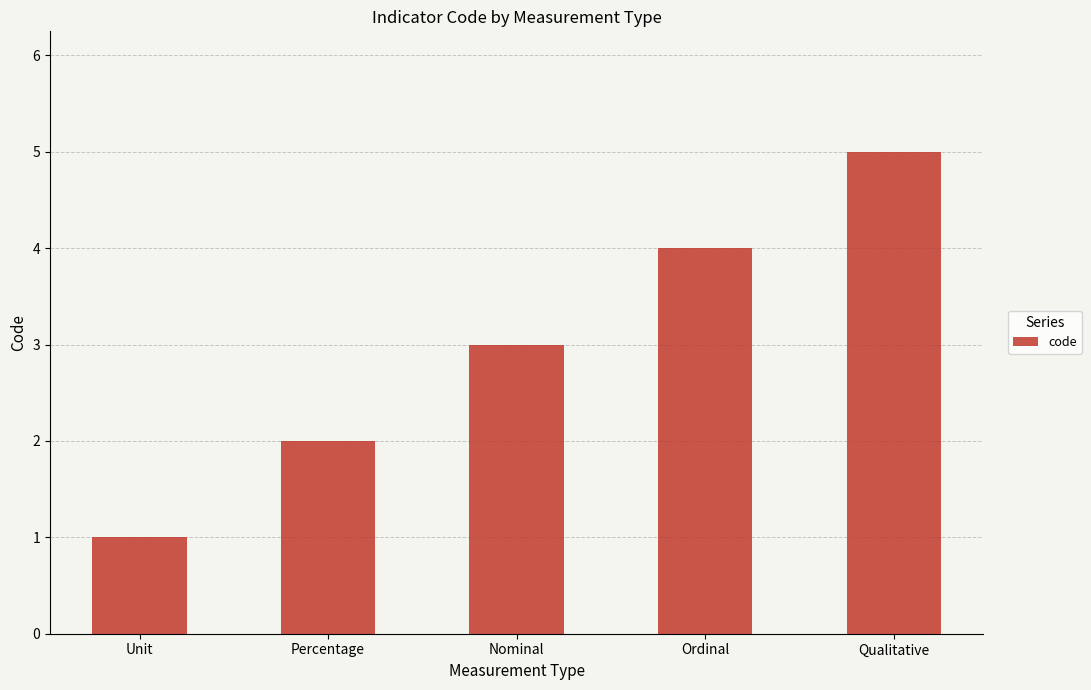

What is the value of the 3rd bar from the left?

3